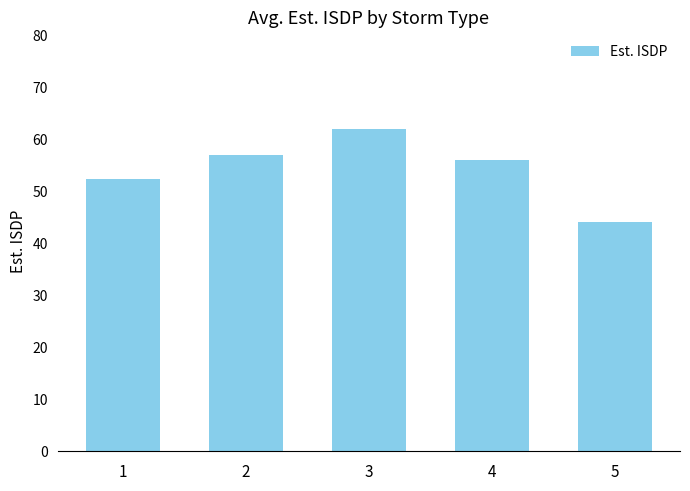

How many bars are there in total?

5